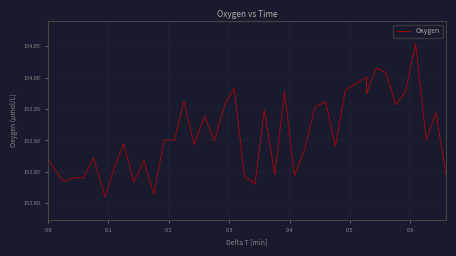

At which category does the data reach its first local valley?

0.1